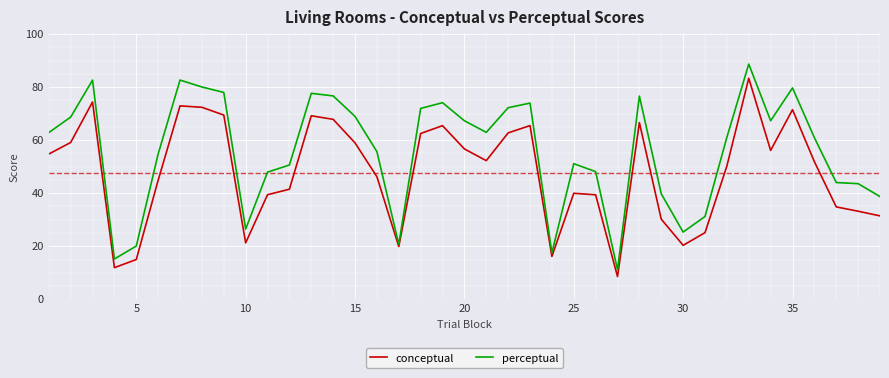

How many lines are shown in the chart?

2